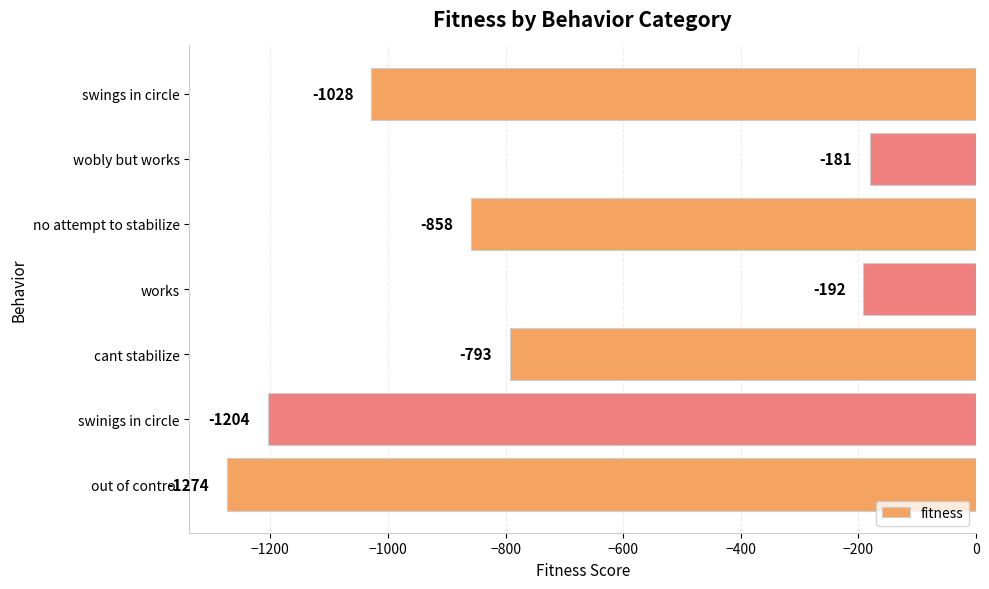

Rank the categories by value from highest to lowest.

wobly but works, works, cant stabilize, no attempt to stabilize, swings in circle, swinigs in circle, out of control